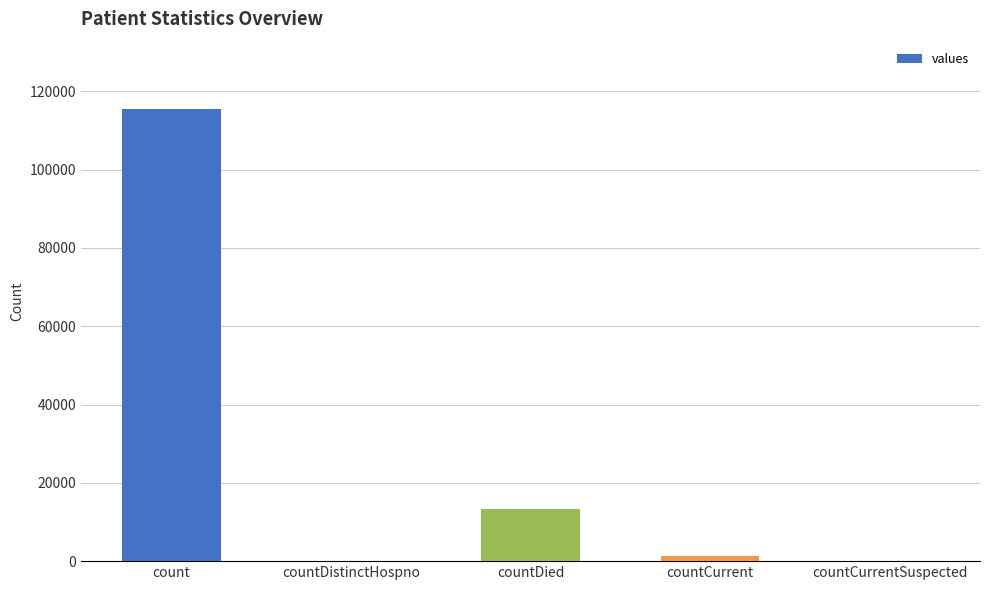

Are the bars horizontal?

No